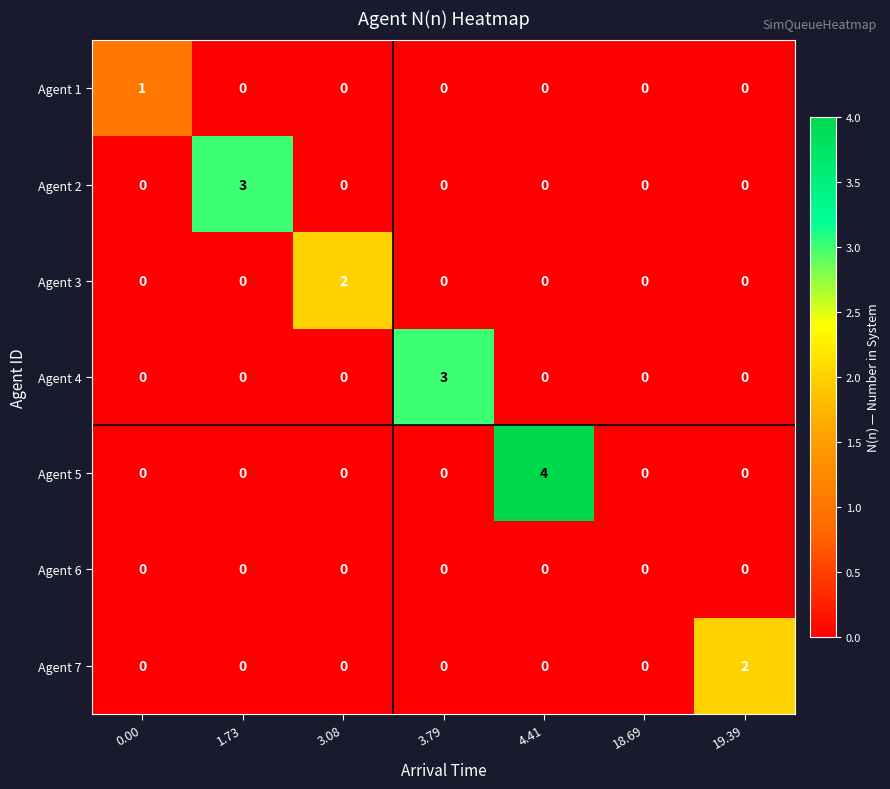

What is the maximum value for Agent 4?

3